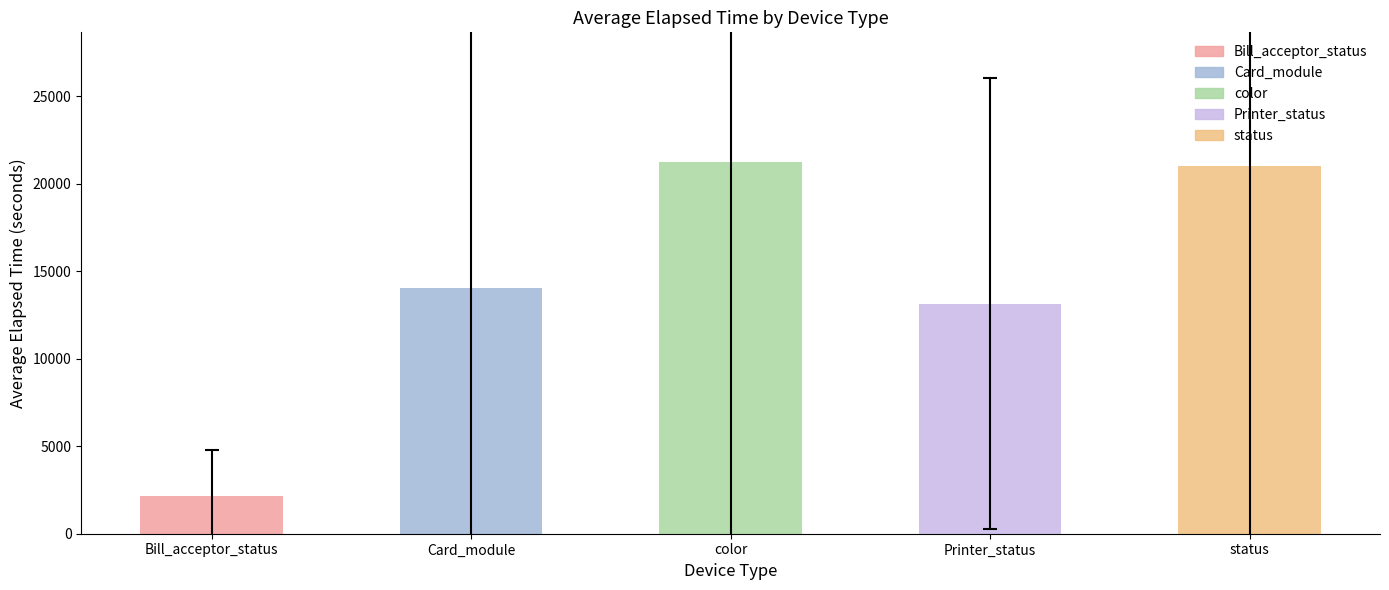

Where is the data nearest to the value 11702?

Printer_status